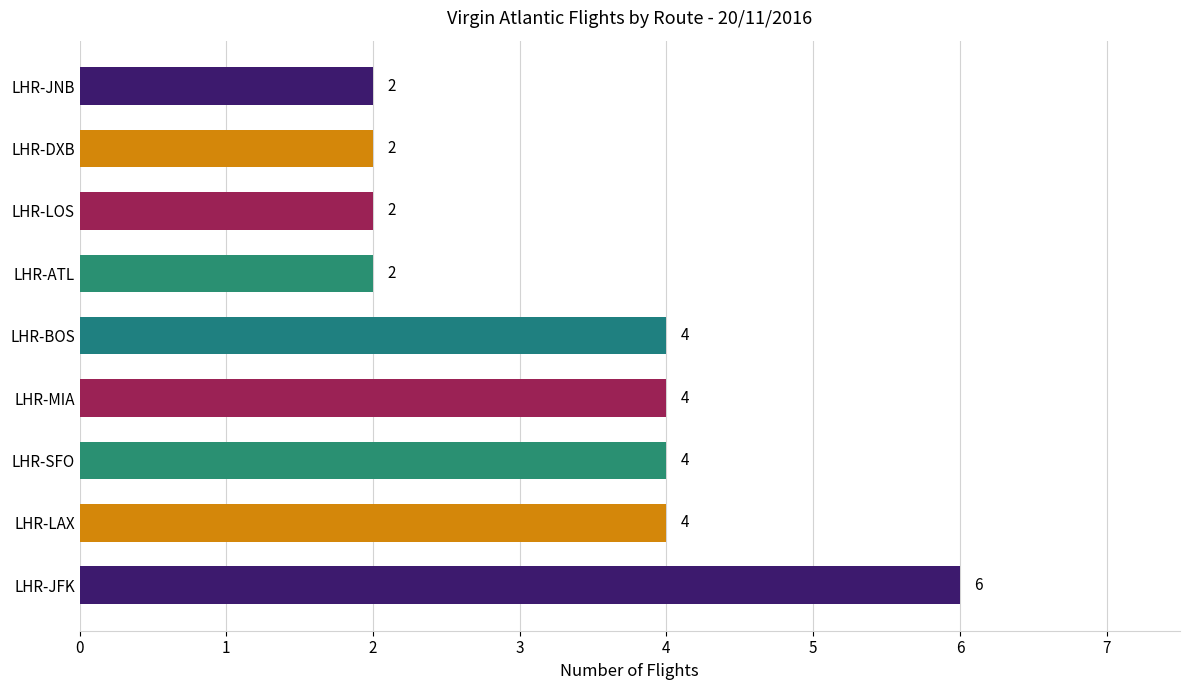

Count the values in the range 2 to 4.

8